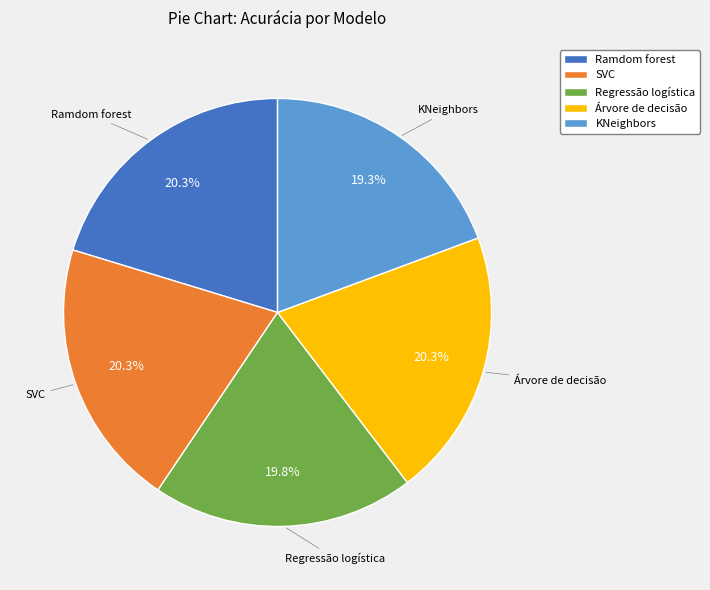

What percentage do Árvore de decisão and Ramdom forest together represent?

40.6%